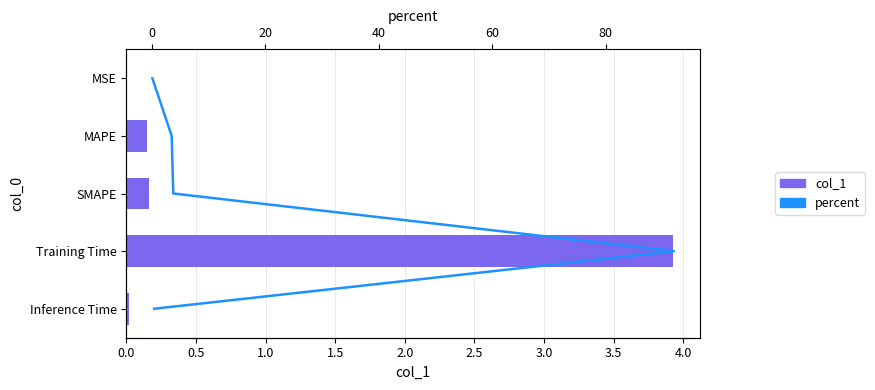

Which series has the largest range (max minus min)?

percent